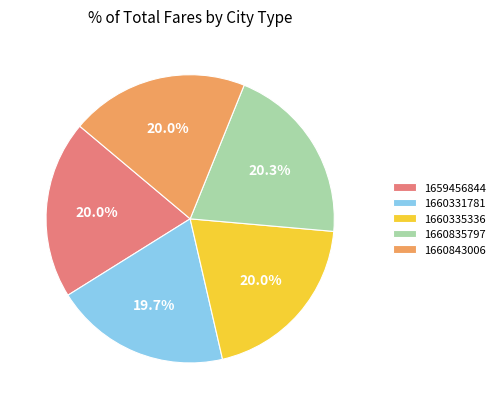

What percentage is the 1660843006 slice, to the nearest percent?

20%